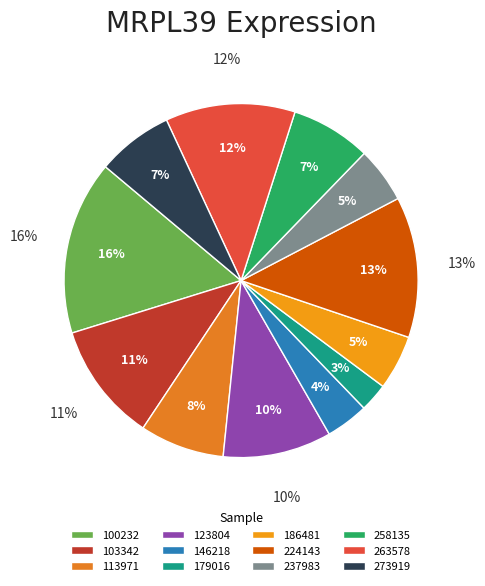

Which slice is the largest?

100232